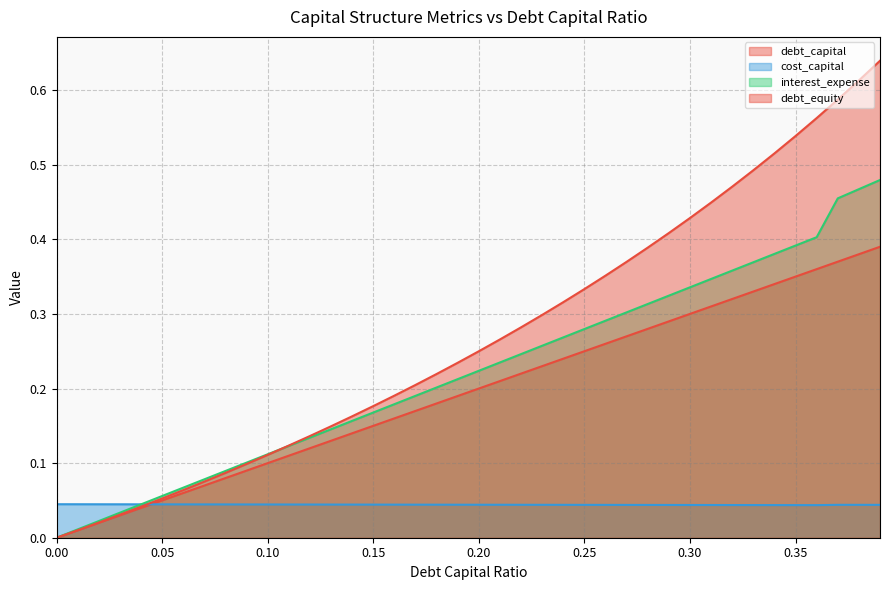

At which category is the sum across all series the highest?

0.39